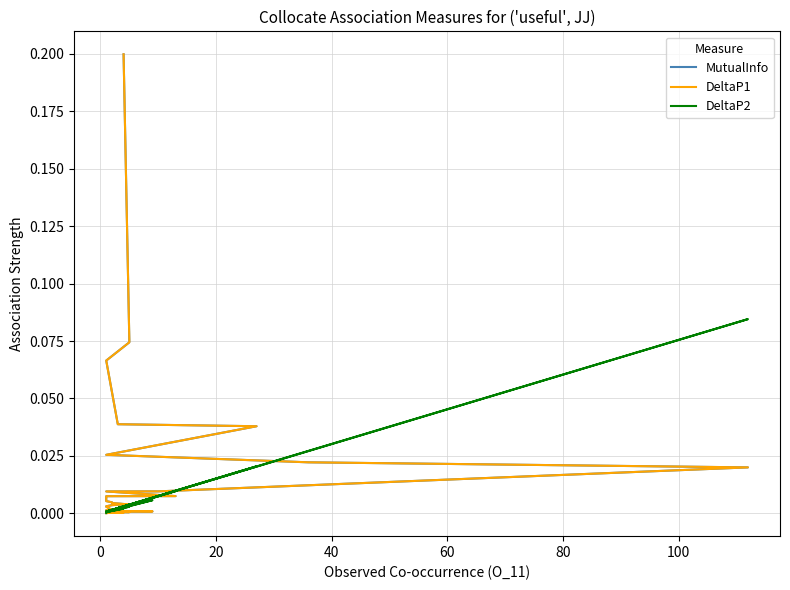

Count the number of categories in the chart.

40